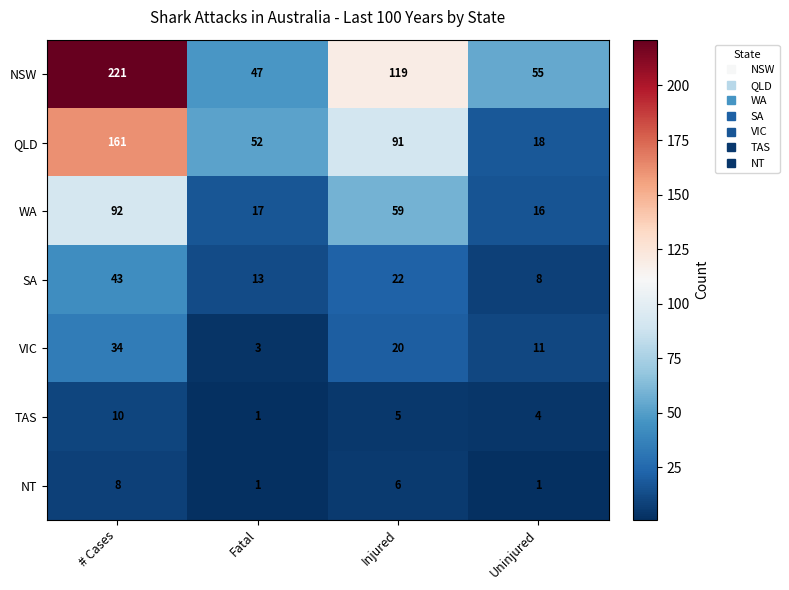

Reading left to right, what are all the values shown in this chart?

NSW: 221	47	119	55
QLD: 161	52	91	18
WA: 92	17	59	16
SA: 43	13	22	8
VIC: 34	3	20	11
TAS: 10	1	5	4
NT: 8	1	6	1